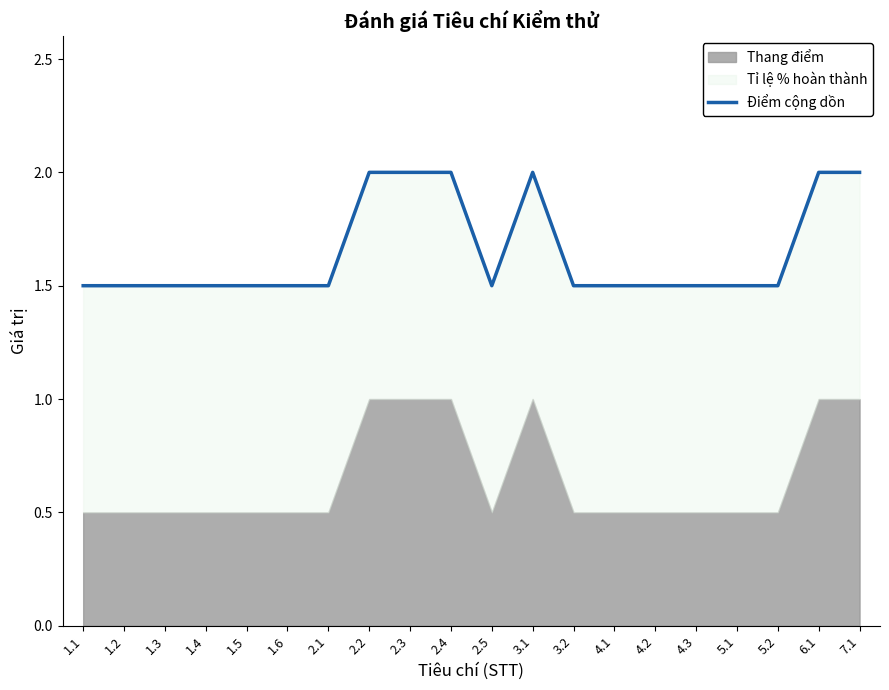

Rank the categories by value from lowest to highest.

1.1, 1.2, 1.3, 1.4, 1.5, 1.6, 2.1, 2.5, 3.2, 4.1, 4.2, 4.3, 5.1, 5.2, 2.2, 2.3, 2.4, 3.1, 6.1, 7.1